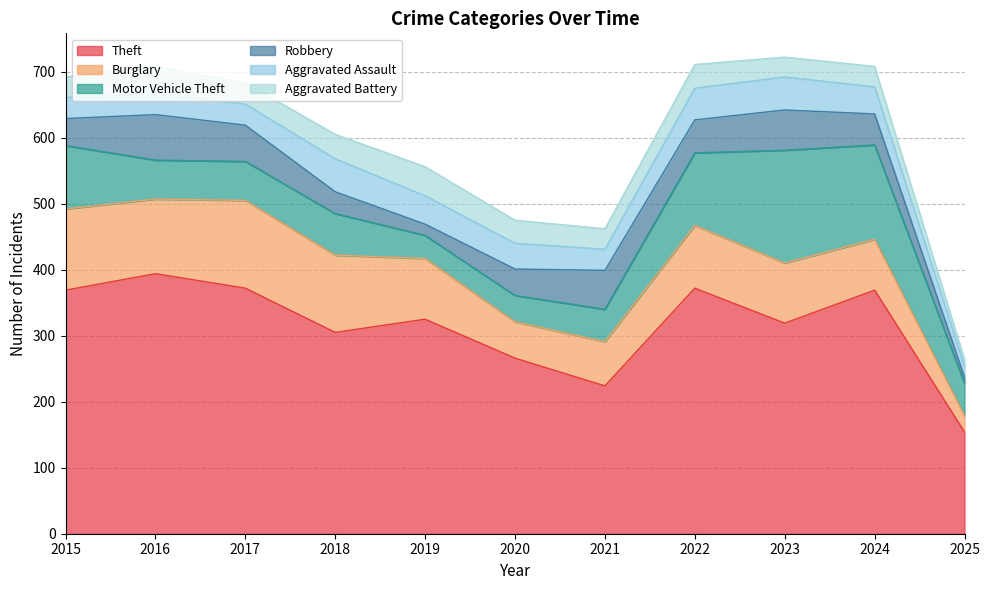

In Theft, how many points are higher than both neighbors (excluding endpoints)?

4